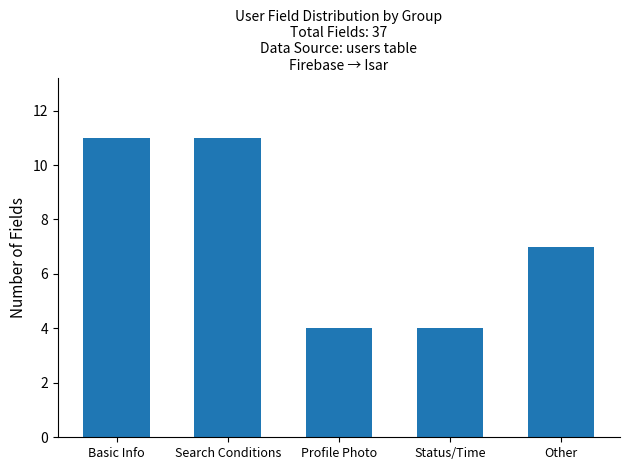

How many bars are there in total?

5